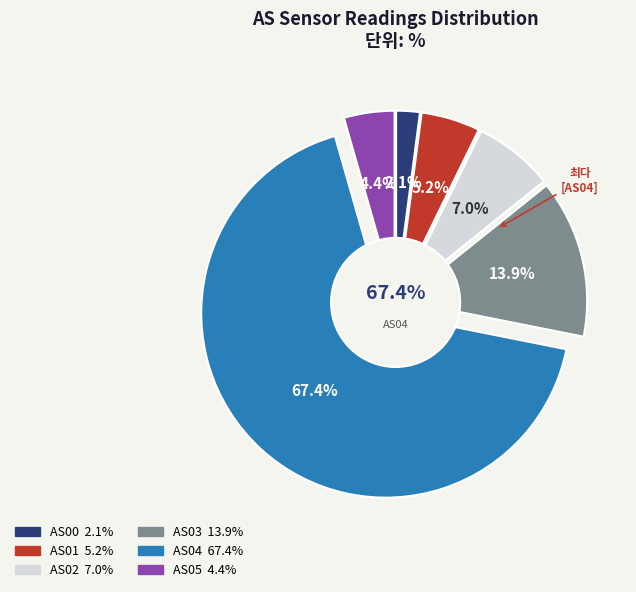

Is it true that AS04 is 67% of the pie?

True